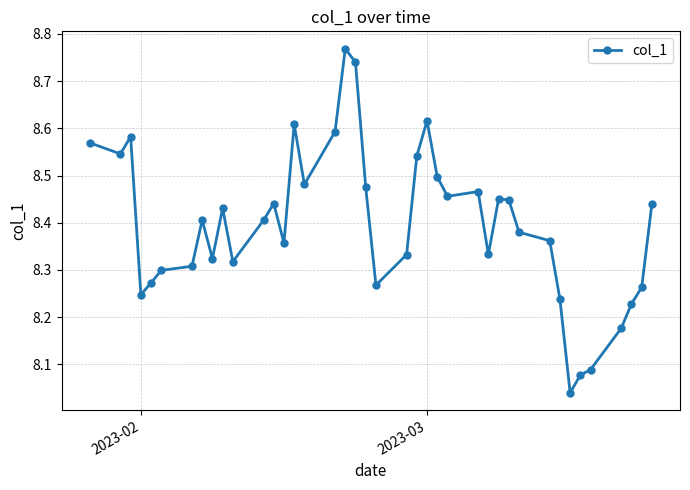

True or false: the data has more than 2 interior local peaks.

True